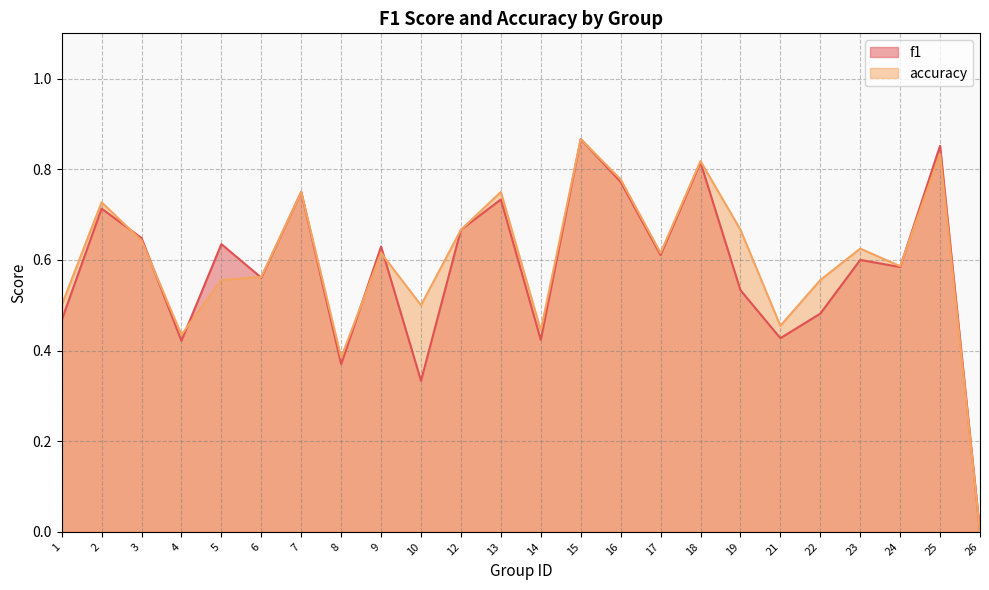

Rank the series by their average value, from lowest to highest.

f1, accuracy